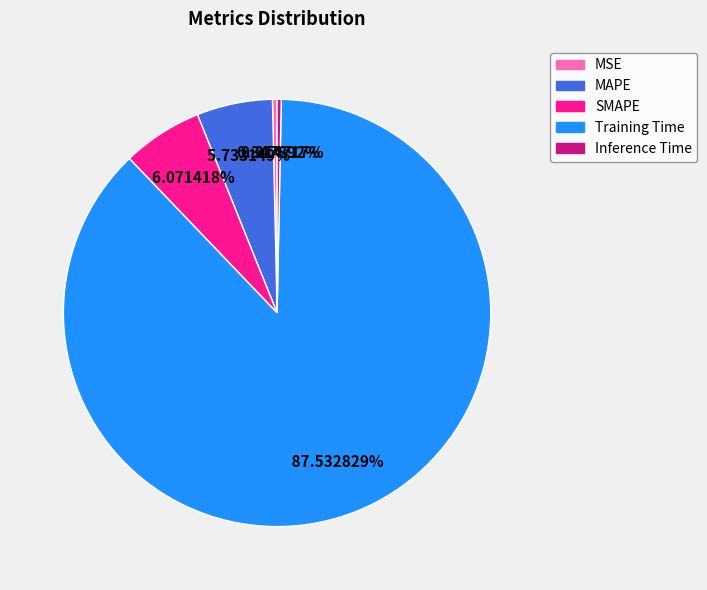

Which category accounts for the majority?

Training Time